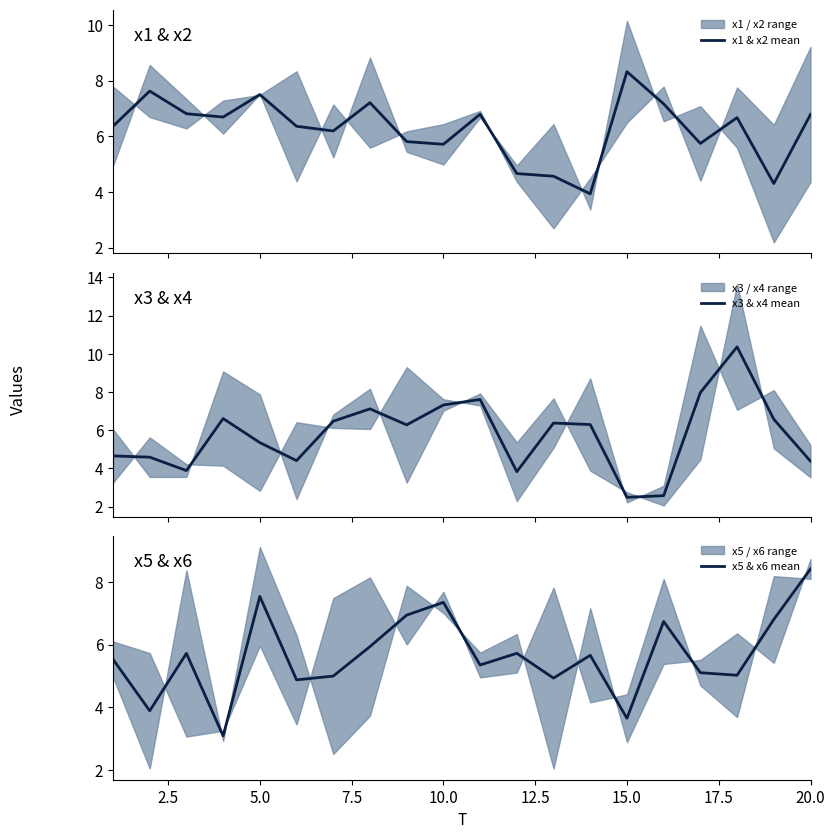

What position from the right is 10.0?

11